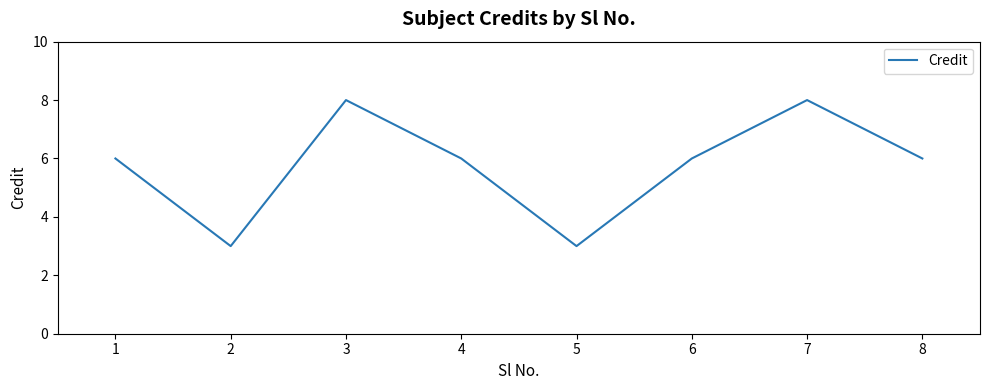

Read the value at 7.

8